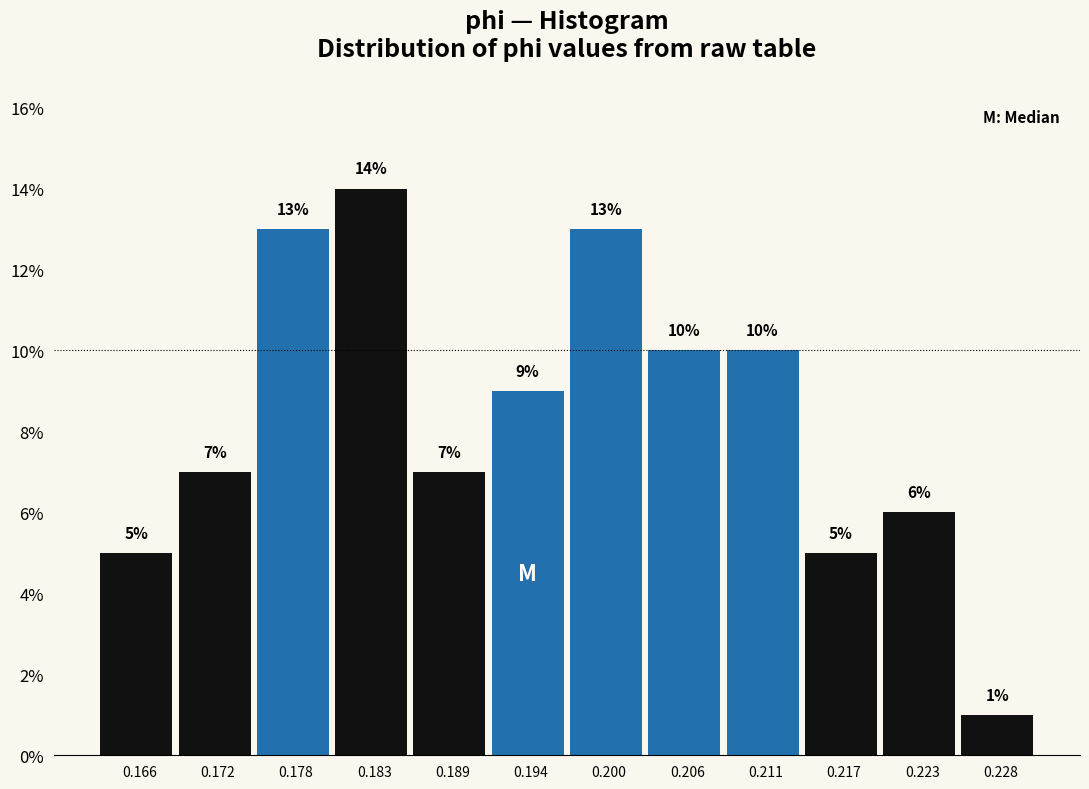

How tall is the bar that spans 0.214 to 0.220 on the x-axis? The bar edges are not printed on the chart, so give them approximately, as read against the axis.

5